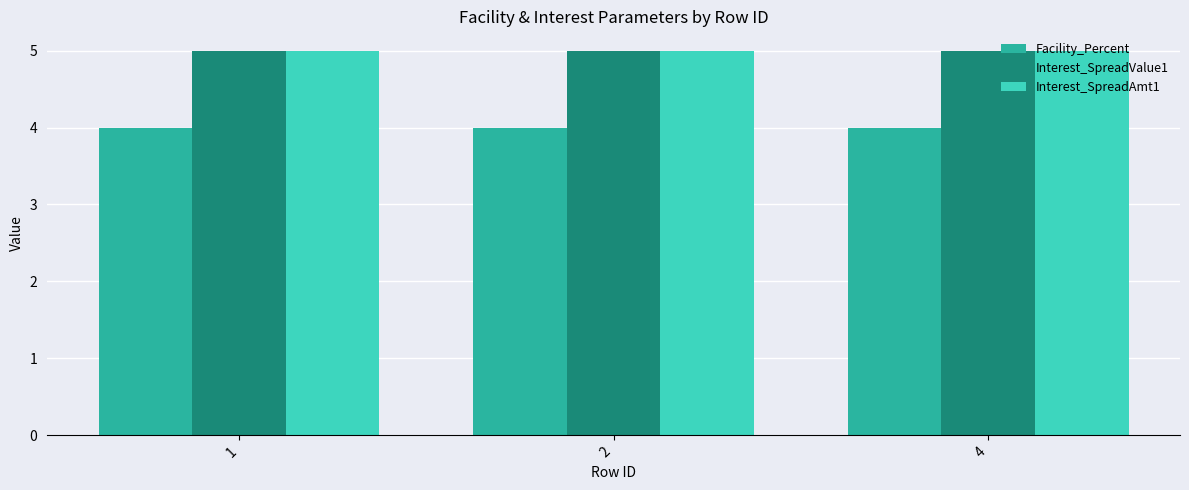

How many distinct data groups are displayed?

3